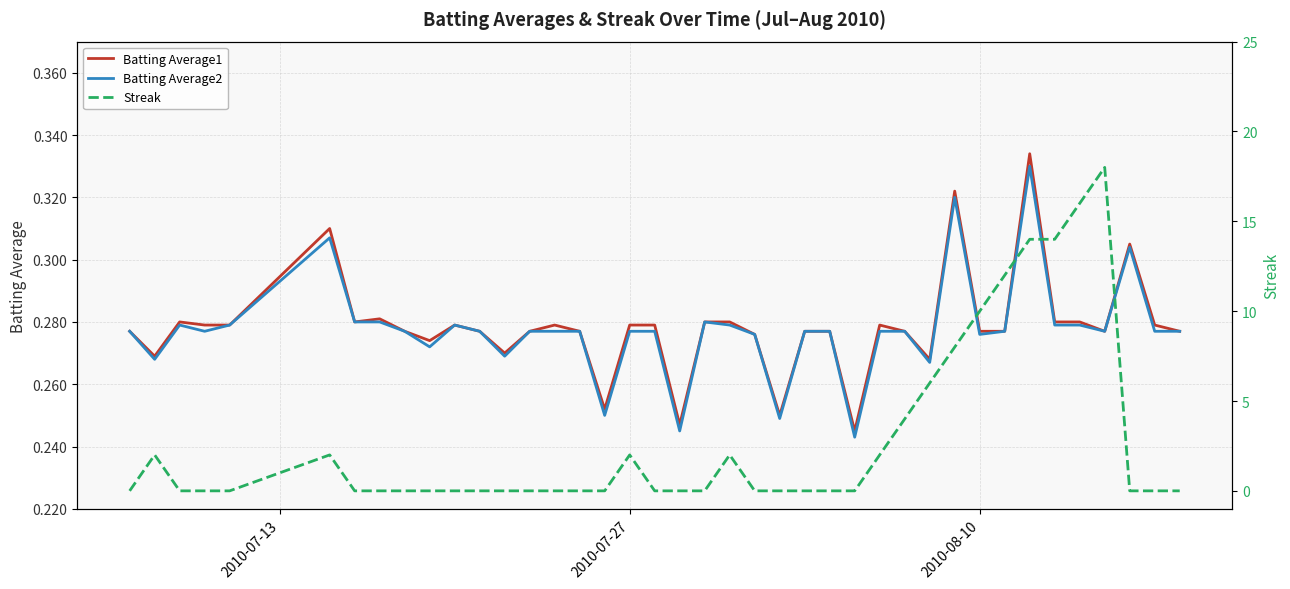

Reading left to right, list all the values displayed in this chart.

Batting Average1: 0.3	0.3	0.3	0.3	0.3	0.3	0.3	0.3	0.3	0.3	0.3	0.3	0.3	0.3	0.3	0.3	0.3	0.3	0.3	0.2	0.3	0.3	0.3	0.2	0.3	0.3	0.2	0.3	0.3	0.3	0.3	0.3	0.3	0.3	0.3	0.3	0.3	0.3	0.3	0.3
Batting Average2: 0.3	0.3	0.3	0.3	0.3	0.3	0.3	0.3	0.3	0.3	0.3	0.3	0.3	0.3	0.3	0.3	0.2	0.3	0.3	0.2	0.3	0.3	0.3	0.2	0.3	0.3	0.2	0.3	0.3	0.3	0.3	0.3	0.3	0.3	0.3	0.3	0.3	0.3	0.3	0.3
Streak: 0.0	2.0	0.0	0.0	0.0	2.0	0.0	0.0	0.0	0.0	0.0	0.0	0.0	0.0	0.0	0.0	0.0	2.0	0.0	0.0	0.0	2.0	0.0	0.0	0.0	0.0	0.0	2.0	4.0	6.0	8.0	10.0	12.0	14.0	14.0	16.0	18.0	0.0	0.0	0.0